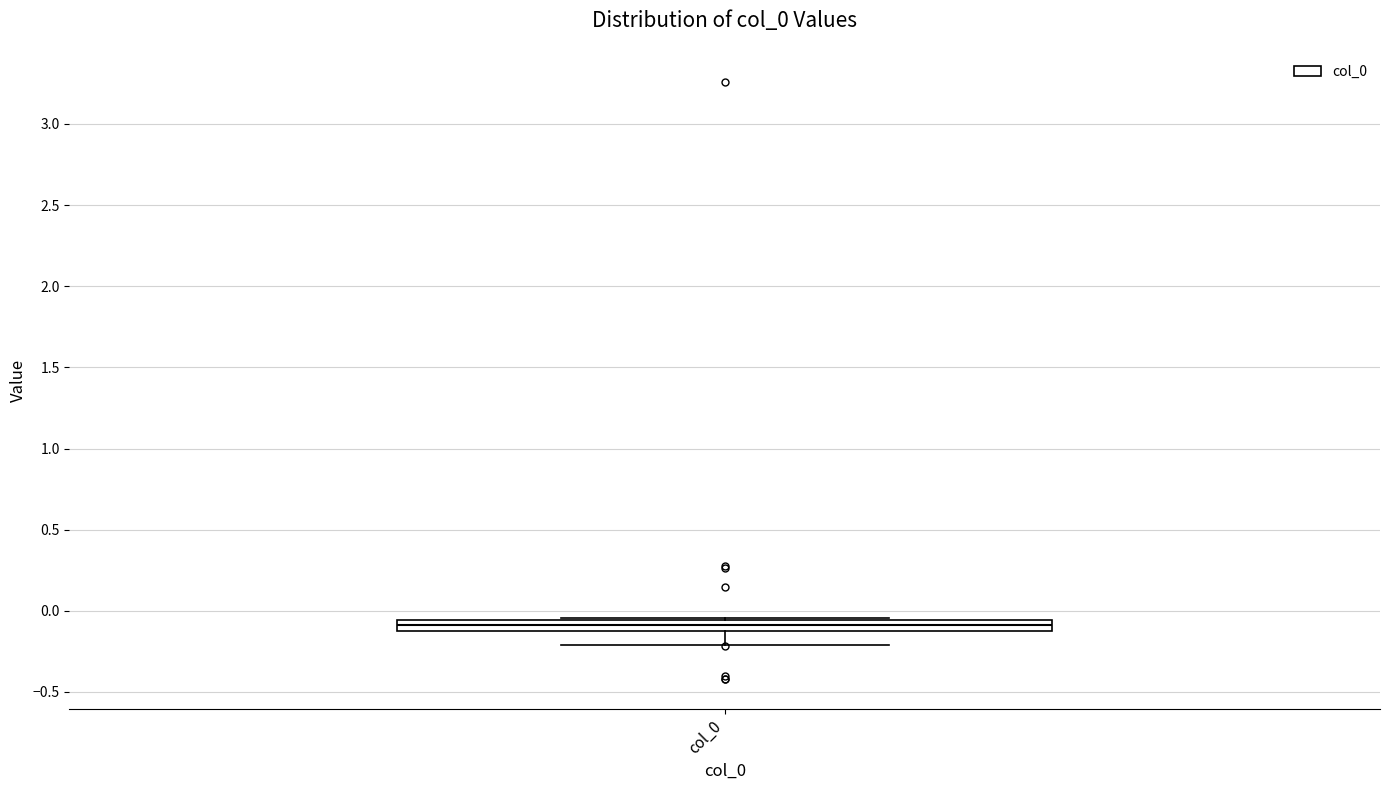

Where is the upper edge of the box for col_0 on the y-axis? The values are not printed on the chart, so give them approximately, as read against the axis.

-0.05